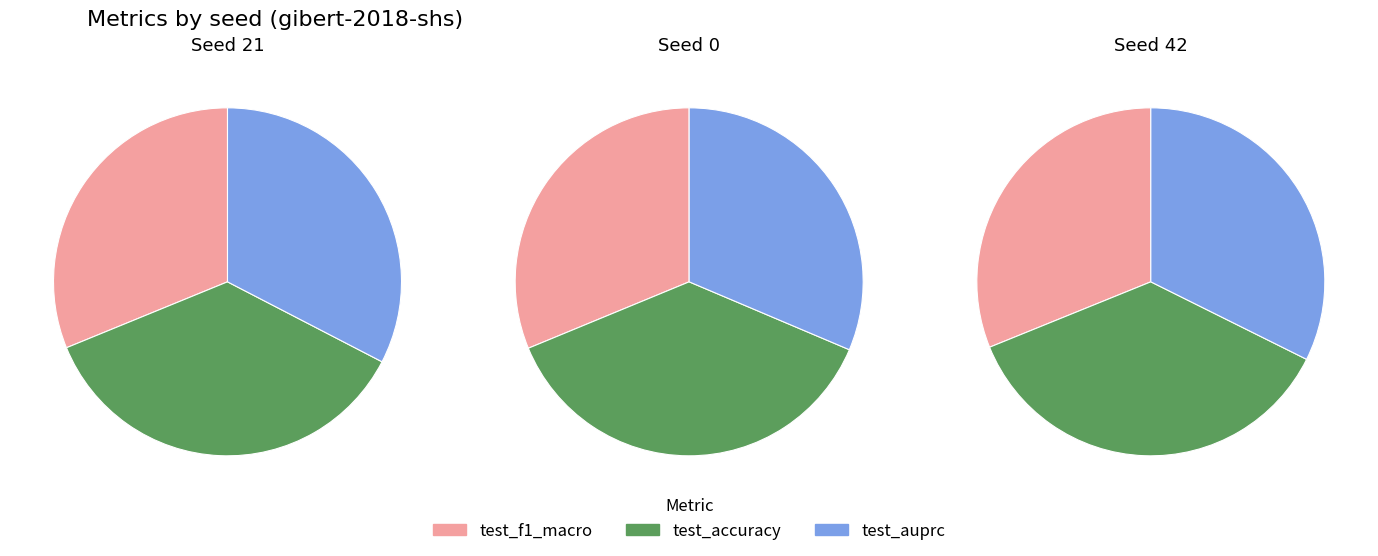

The 2 slice represents 34% of the pie. True or false?

True